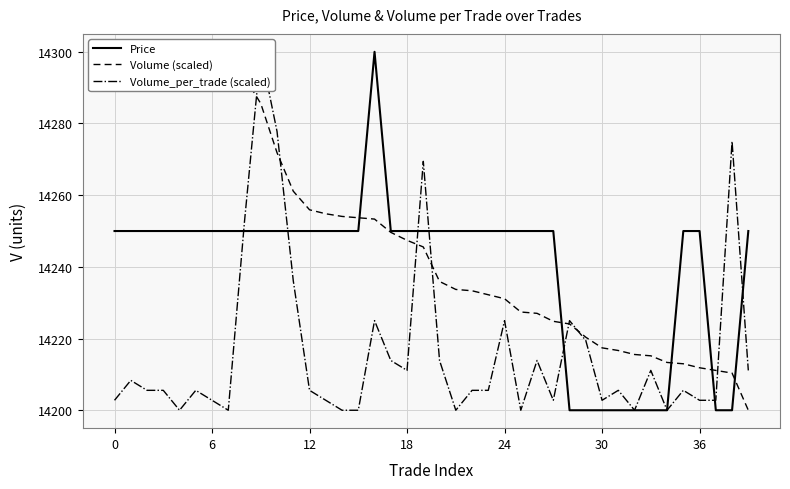

Reading left to right, what are all the values shown in this chart?

Price: 14250.0	14250.0	14250.0	14250.0	14250.0	14250.0	14250.0	14250.0	14250.0	14250.0	14250.0	14250.0	14250.0	14250.0	14250.0	14250.0	14300.0	14250.0	14250.0	14250.0	14250.0	14250.0	14250.0	14250.0	14250.0	14250.0	14250.0	14250.0	14200.0	14200.0	14200.0	14200.0	14200.0	14200.0	14200.0	14250.0	14250.0	14200.0	14200.0	14250.0
Volume (scaled): 14300.0	14299.3	14297.8	14296.7	14295.6	14295.2	14294.1	14293.3	14293.0	14285.6	14271.9	14261.1	14255.9	14254.8	14254.1	14253.7	14253.3	14249.6	14247.4	14245.6	14235.9	14233.7	14233.3	14232.2	14231.1	14227.4	14227.0	14224.8	14224.1	14220.4	14217.4	14216.7	14215.6	14215.2	14213.3	14213.0	14211.9	14211.1	14210.4	14200.0
Volume_per_trade (scaled): 14202.8	14208.3	14205.6	14205.6	14200.0	14205.6	14202.8	14200.0	14252.8	14300.0	14277.8	14236.1	14205.6	14202.8	14200.0	14200.0	14225.0	14213.9	14211.1	14269.4	14213.9	14200.0	14205.6	14205.6	14225.0	14200.0	14213.9	14202.8	14225.0	14219.4	14202.8	14205.6	14200.0	14211.1	14200.0	14205.6	14202.8	14202.8	14275.0	14211.1